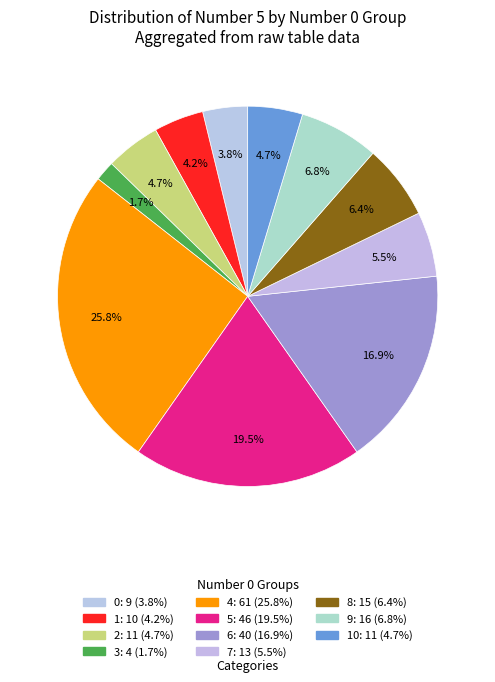

Which category has the smallest portion of the pie?

4